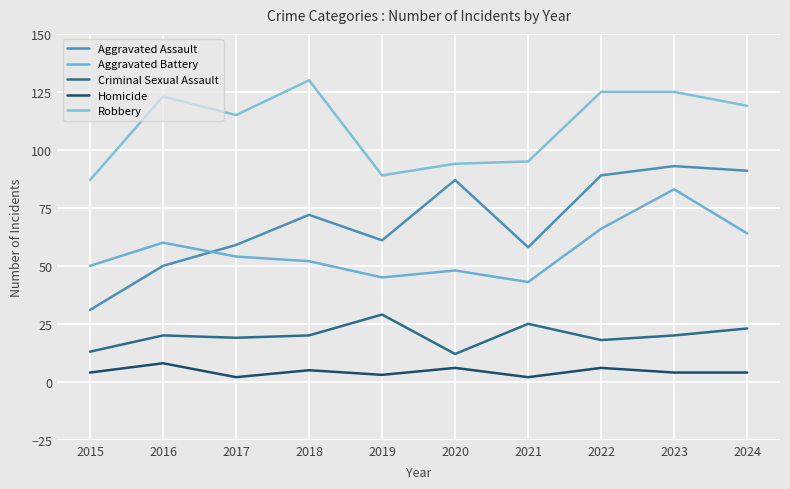

Does the chart display data point markers on the line(s)?

No